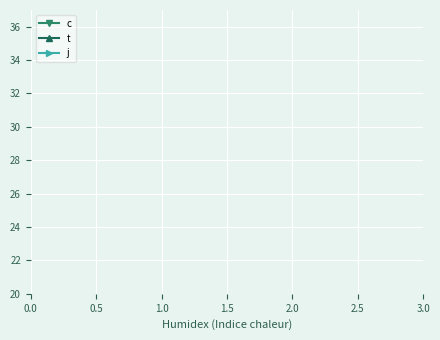

Is it true that c equals 1.6 at 1.0?

False